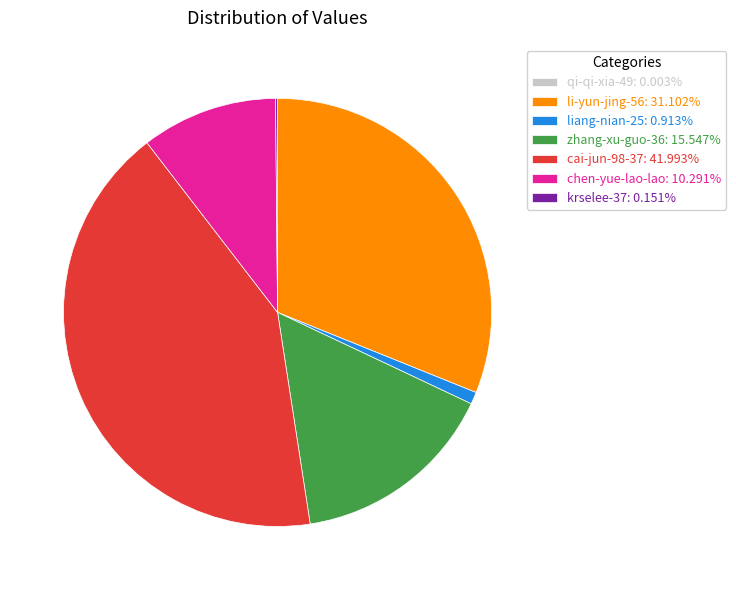

Is there a majority slice in this chart?

No